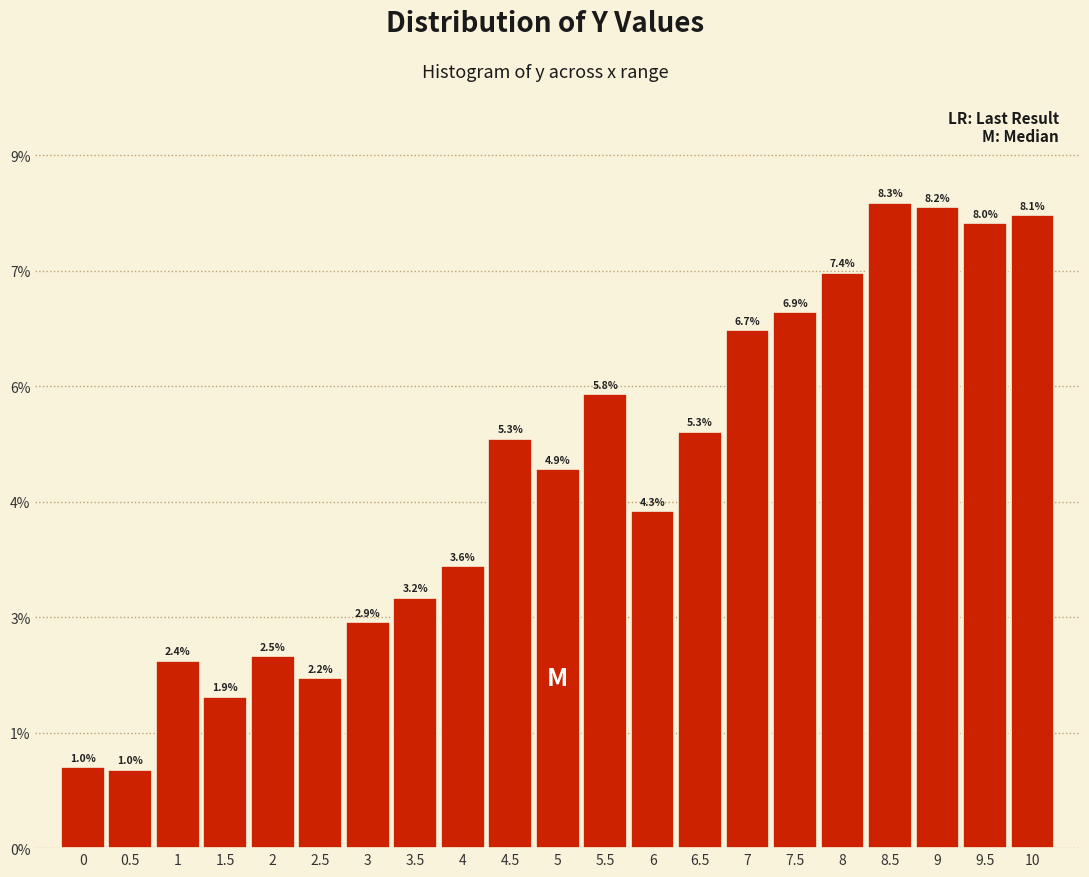

Are the bars horizontal?

No